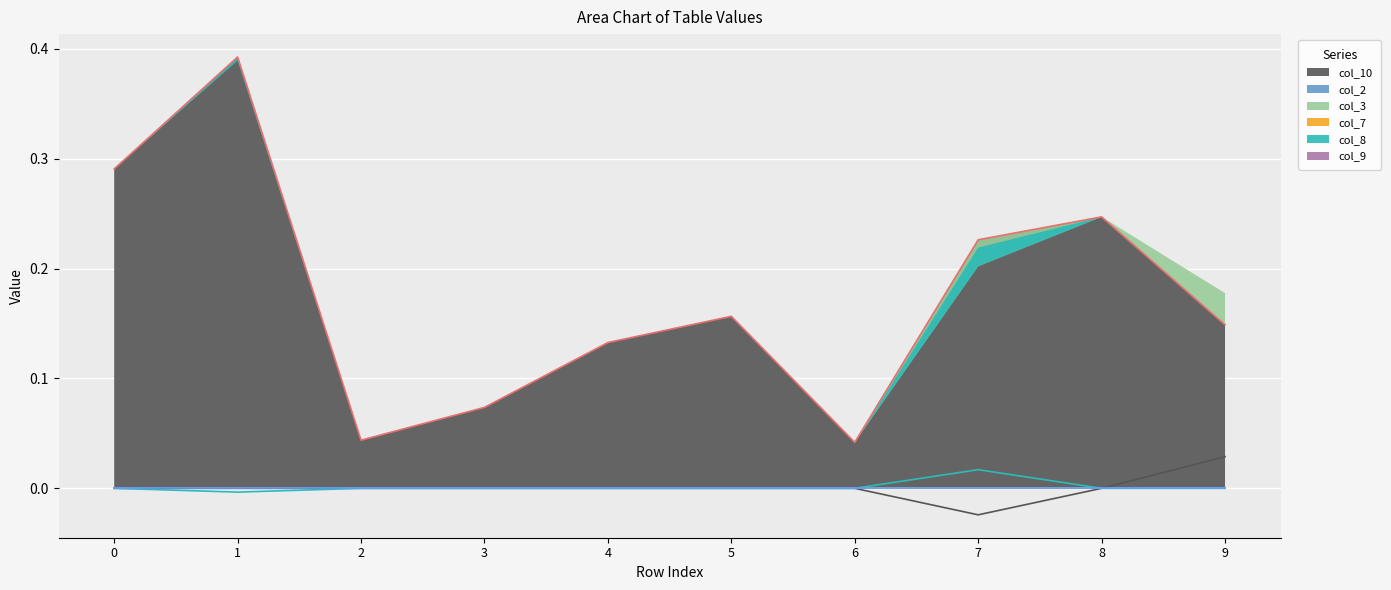

The value of col_7 at 5 is 0.0. True or false?

True